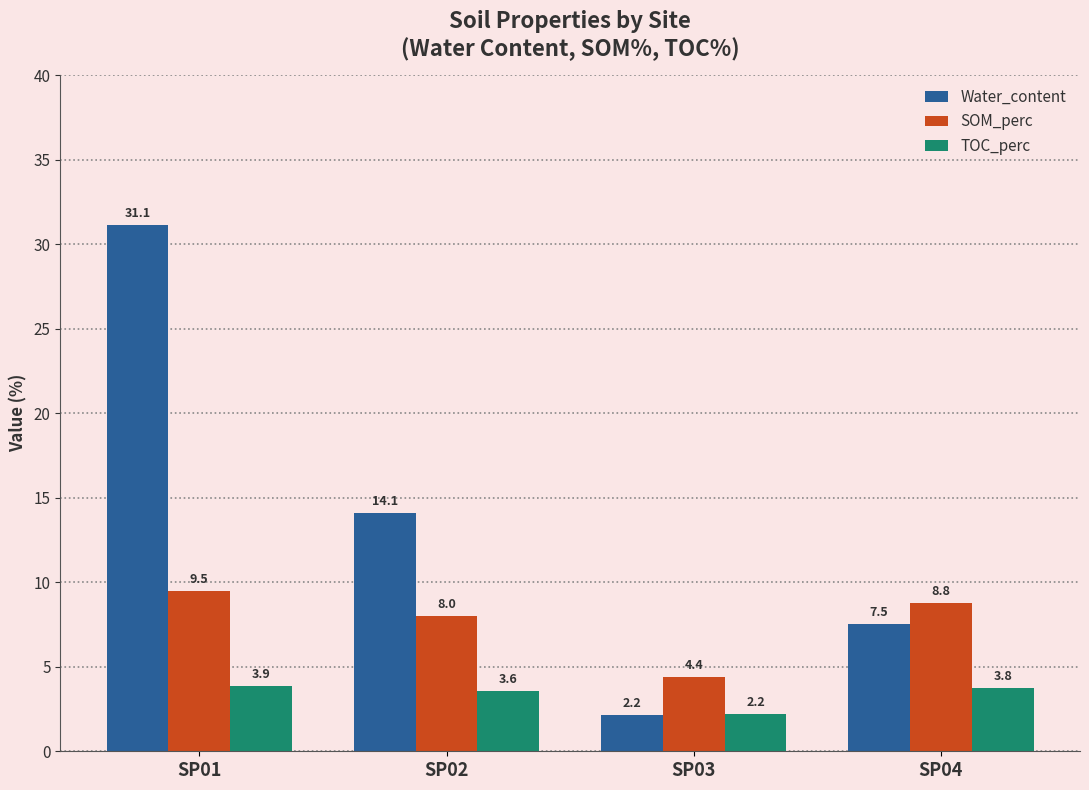

The value of TOC_perc at SP01 is 0.9. True or false?

False